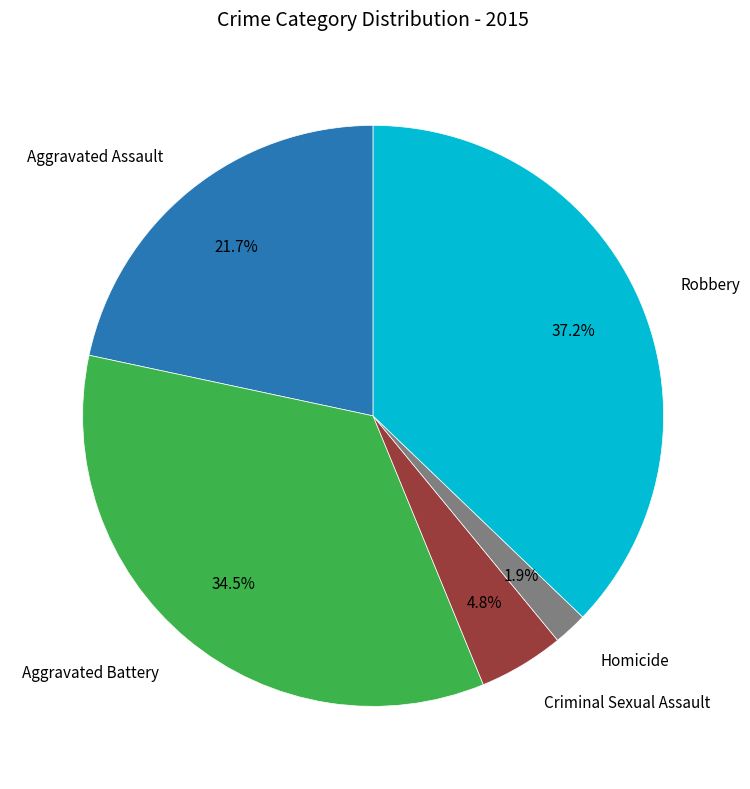

Does any single category account for the majority?

No